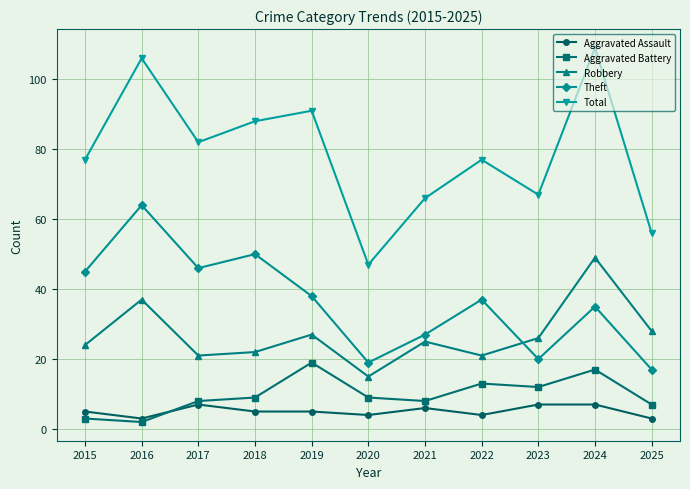

Is the value of Theft at 2023 greater than the value of Total at 2021?

No